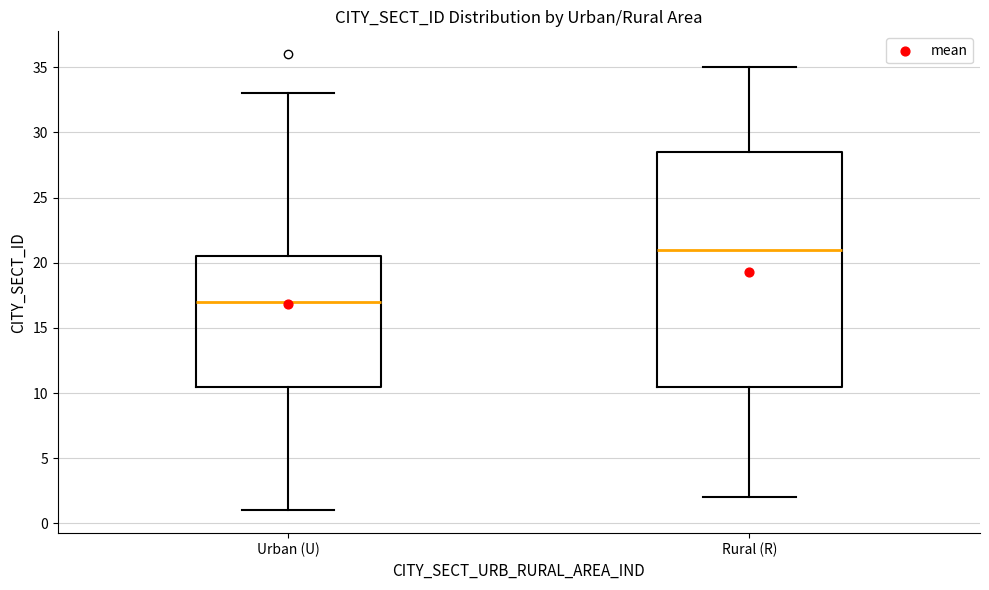

Reading left to right, read every box against the y-axis: the position of its median line, the range the box covers, and the ends of its whiskers. The values are not printed on the chart, so give them approximately, as read against the axis.

Urban (U): median 17.0, box 10.5 to 20.5, whiskers 1.0 to 33.0
Rural (R): median 21.0, box 10.5 to 28.5, whiskers 2.0 to 35.0